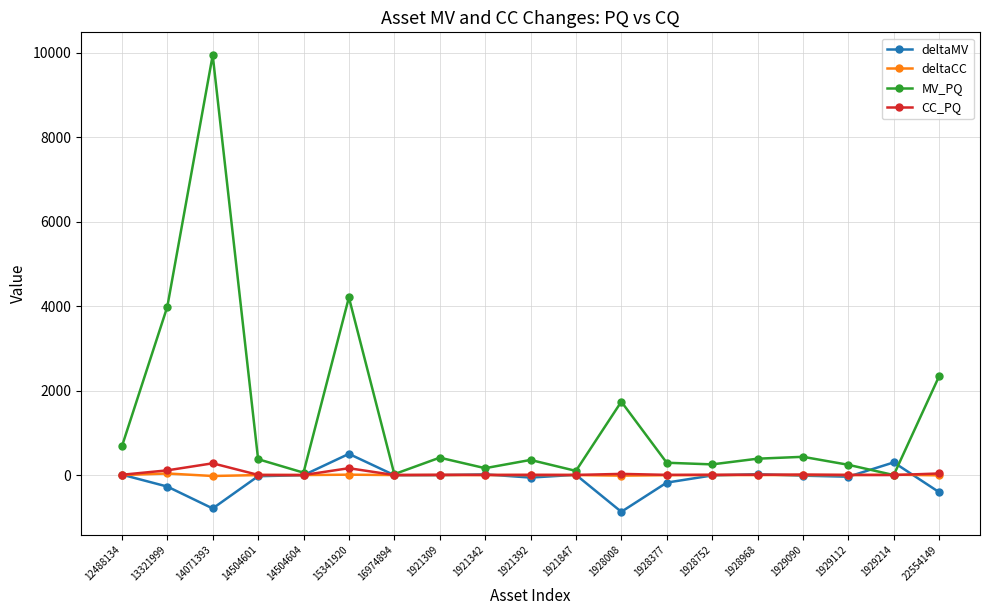

What is the difference between the CC_PQ values at 1929090 and 16974894?

11.9